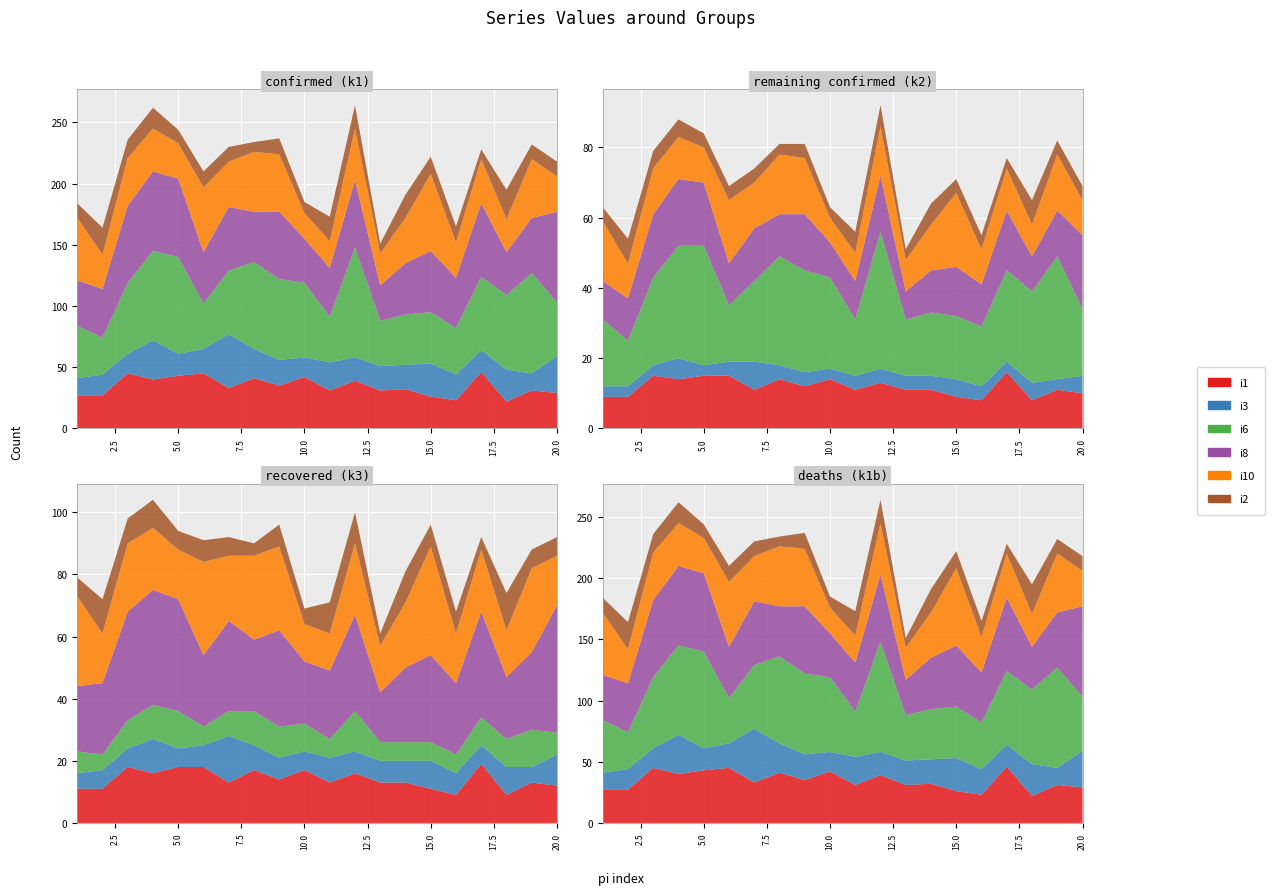

Reading left to right, extract all data points from this chart.

i1_k1: pi1=27	pi2=27	pi3=45	pi4=40	pi5=43	pi6=45	pi7=33	pi8=41	pi9=35	pi10=42	pi11=31	pi12=39	pi13=31	pi14=32	pi15=26	pi16=23	pi17=46	pi18=22	pi19=31	pi20=29
i3_k1: pi1=14	pi2=17	pi3=16	pi4=32	pi5=18	pi6=20	pi7=44	pi8=24	pi9=21	pi10=16	pi11=23	pi12=19	pi13=20	pi14=20	pi15=27	pi16=21	pi17=18	pi18=26	pi19=14	pi20=30
i6_k1: pi1=43	pi2=30	pi3=58	pi4=73	pi5=79	pi6=37	pi7=52	pi8=71	pi9=66	pi10=61	pi11=37	pi12=90	pi13=37	pi14=41	pi15=42	pi16=38	pi17=60	pi18=61	pi19=82	pi20=44
i8_k1: pi1=37	pi2=40	pi3=63	pi4=65	pi5=64	pi6=42	pi7=52	pi8=41	pi9=55	pi10=36	pi11=40	pi12=55	pi13=29	pi14=42	pi15=50	pi16=41	pi17=60	pi18=35	pi19=45	pi20=74
i10_k1: pi1=51	pi2=28	pi3=39	pi4=35	pi5=29	pi6=53	pi7=37	pi8=49	pi9=47	pi10=21	pi11=22	pi12=42	pi13=26	pi14=37	pi15=63	pi16=29	pi17=36	pi18=27	pi19=48	pi20=29
i2_k1: pi1=12	pi2=22	pi3=15	pi4=17	pi5=11	pi6=13	pi7=12	pi8=8	pi9=13	pi10=9	pi11=20	pi12=19	pi13=8	pi14=19	pi15=14	pi16=13	pi17=8	pi18=24	pi19=12	pi20=12